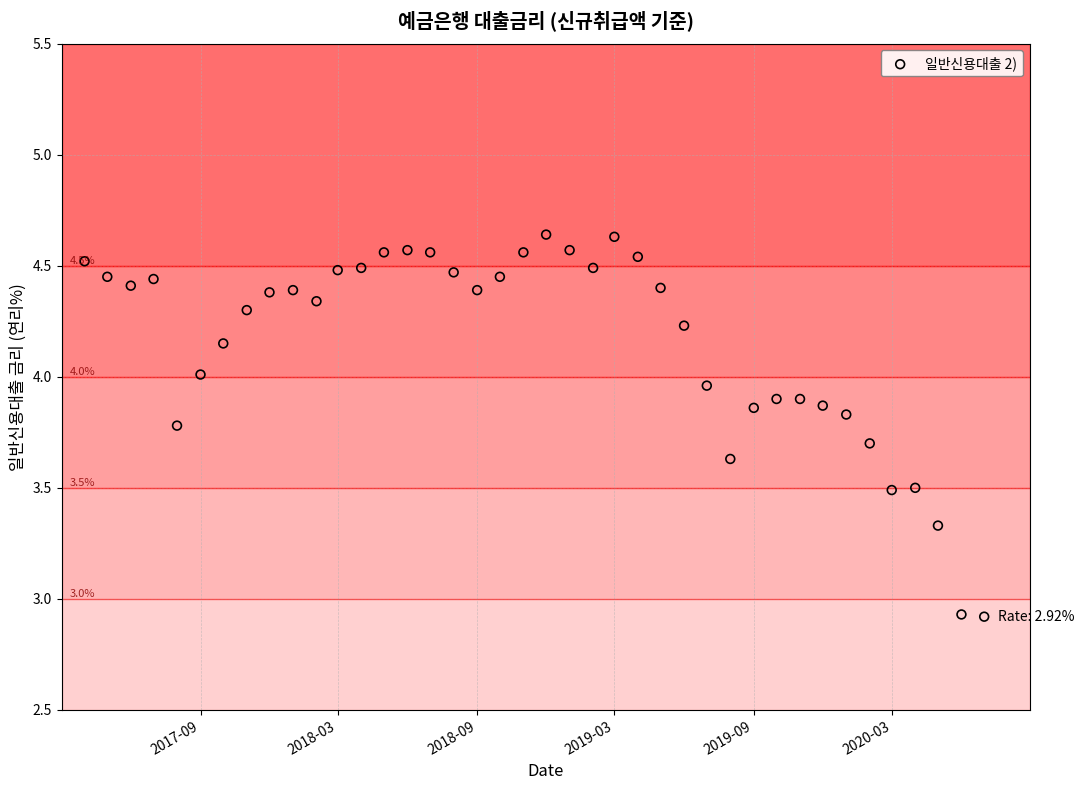

What is the range of X values (max minus min)?

1187.0